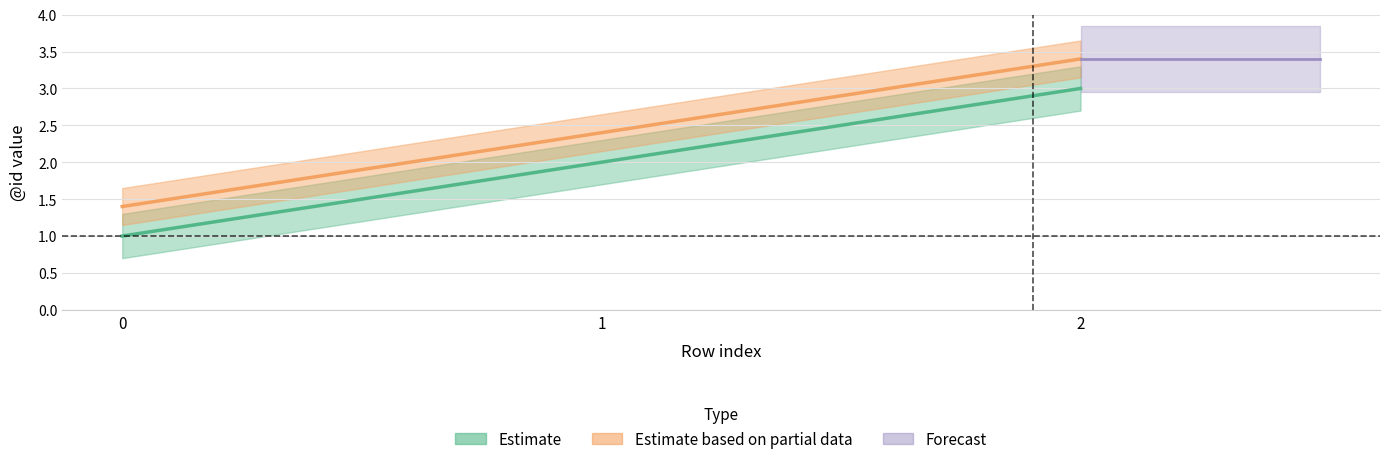

What is the change in value from 1 to 2?

+1